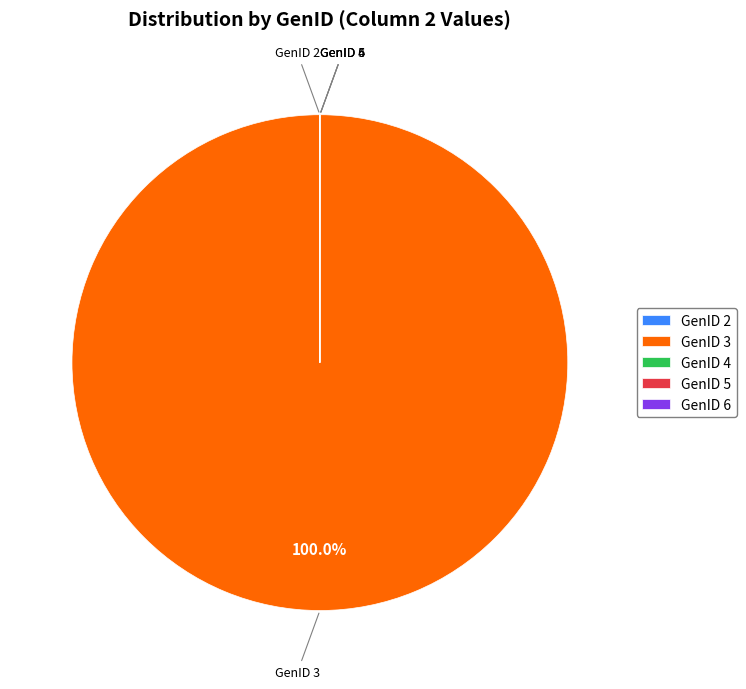

Which slice is the largest?

GenID 3